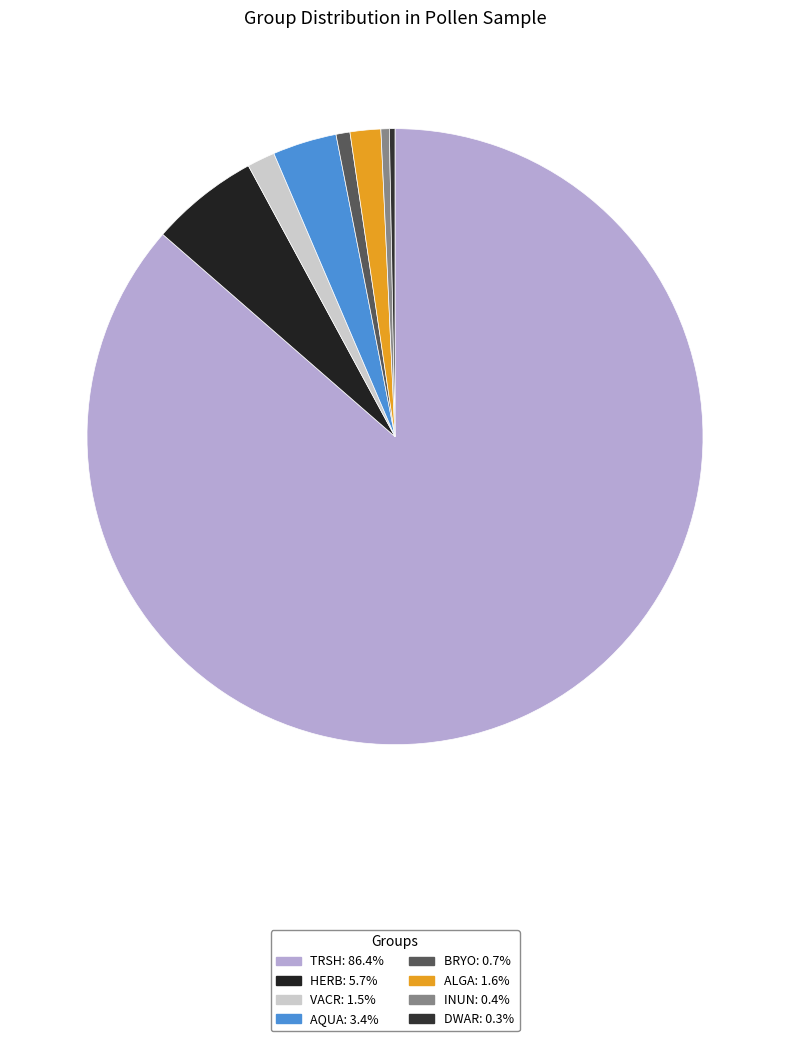

Count the number of slices in the pie.

8